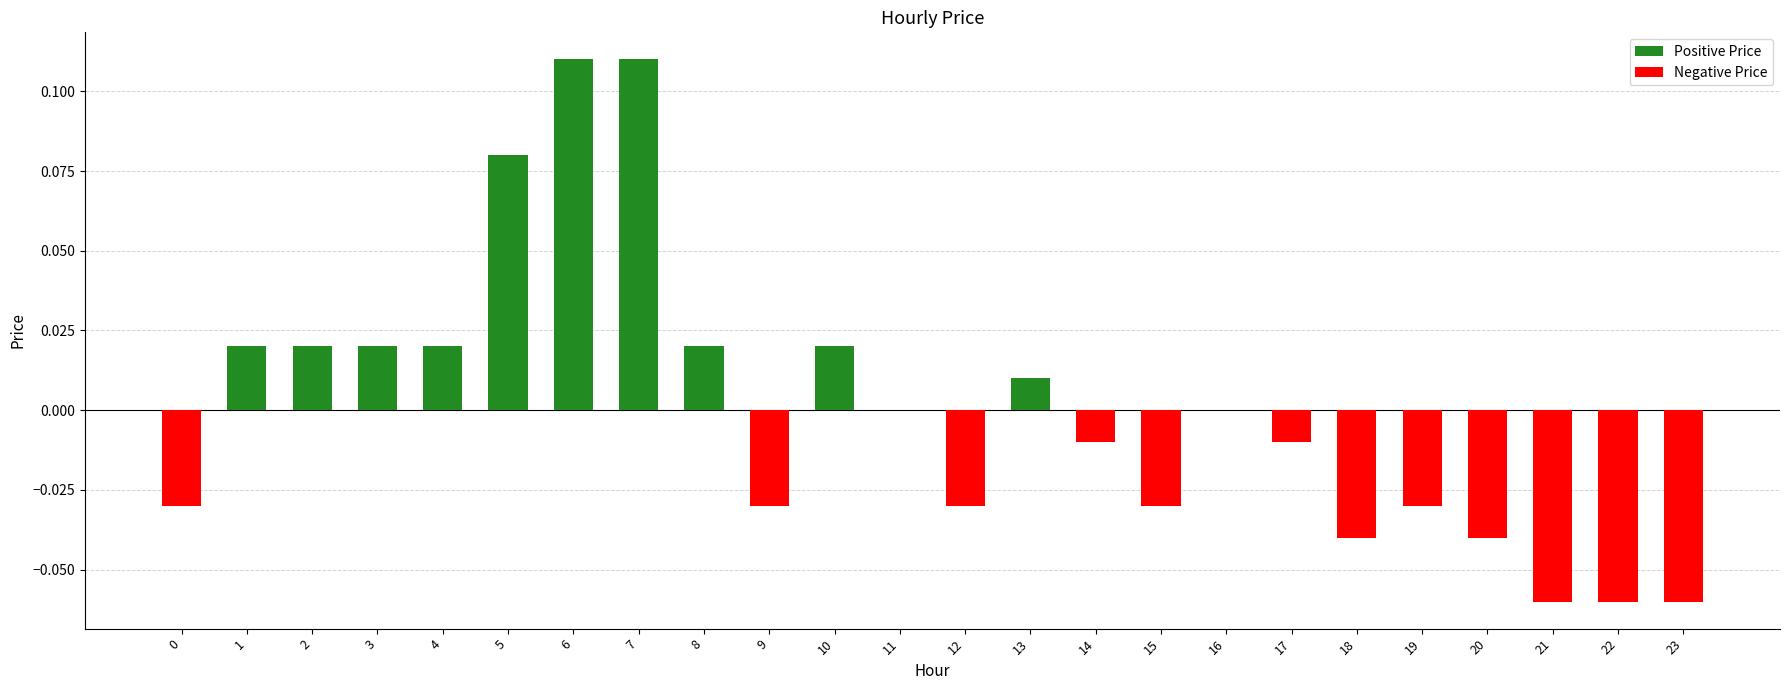

Is it true that Positive Price equals 0.0 at 18?

False